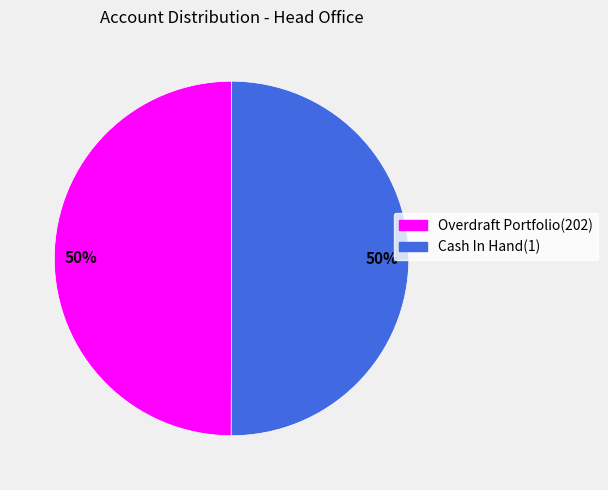

Approximately how many times larger is the value at Cash In Hand(1) compared to Overdraft Portfolio(202)?

1.0